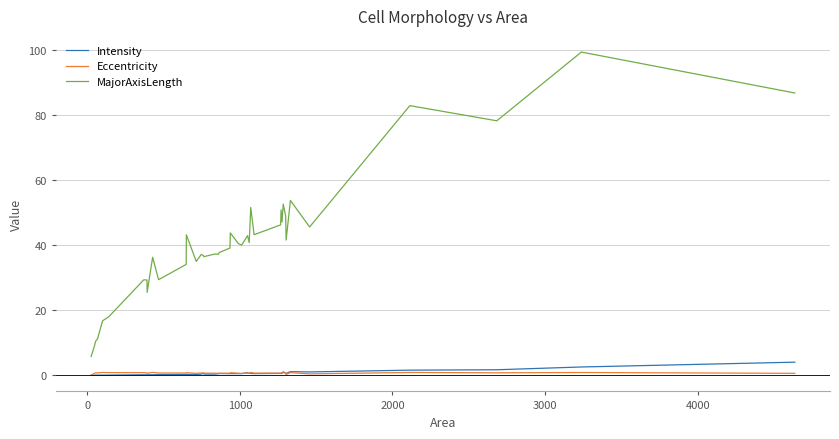

Which series has the largest total across all categories?

MajorAxisLength